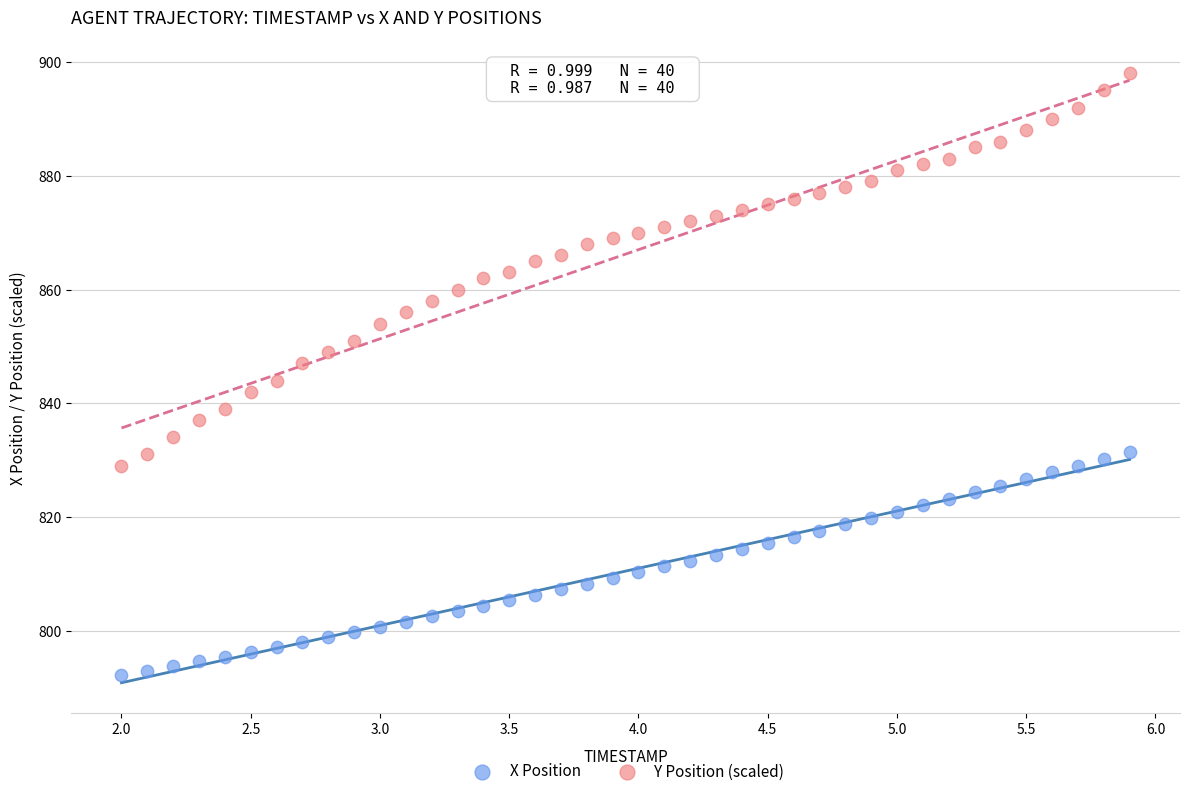

Which series reaches the minimum Y coordinate?

X Position